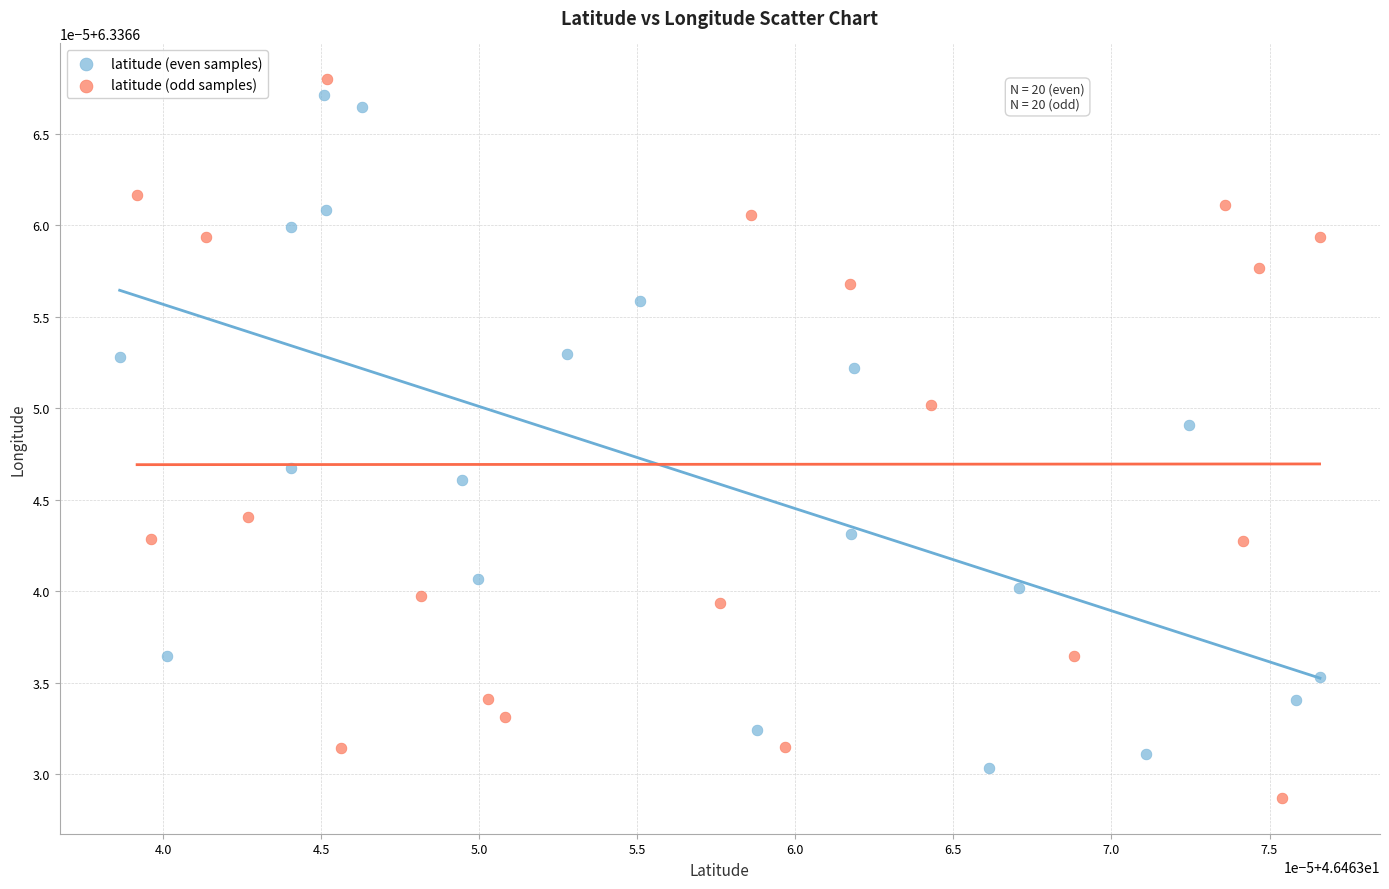

Which series has the widest spread of Y values?

latitude (odd samples)